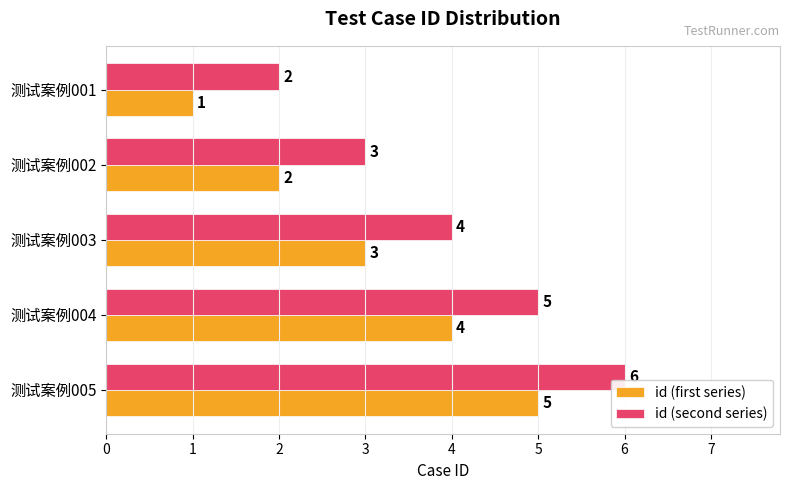

What are all the series names shown in the legend?

id (first series), id (second series)